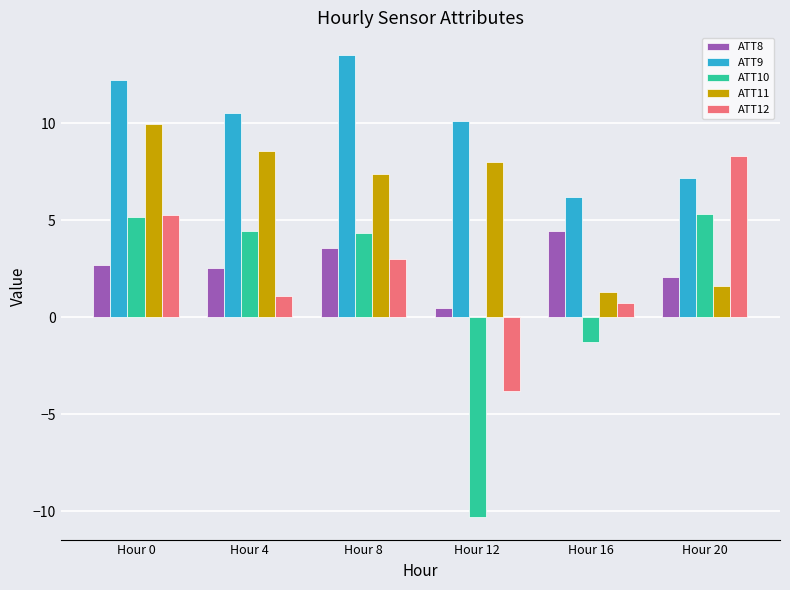

Count the number of data series in this chart.

5